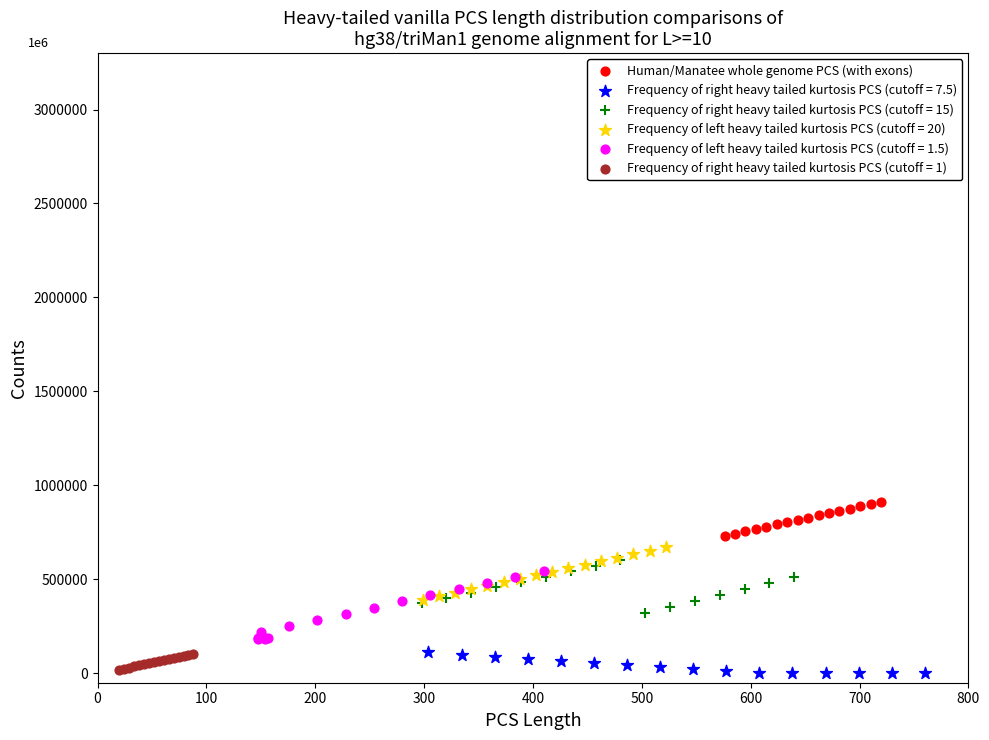

Which series reaches the maximum Y coordinate?

Human/Manatee whole genome PCS (with exons)